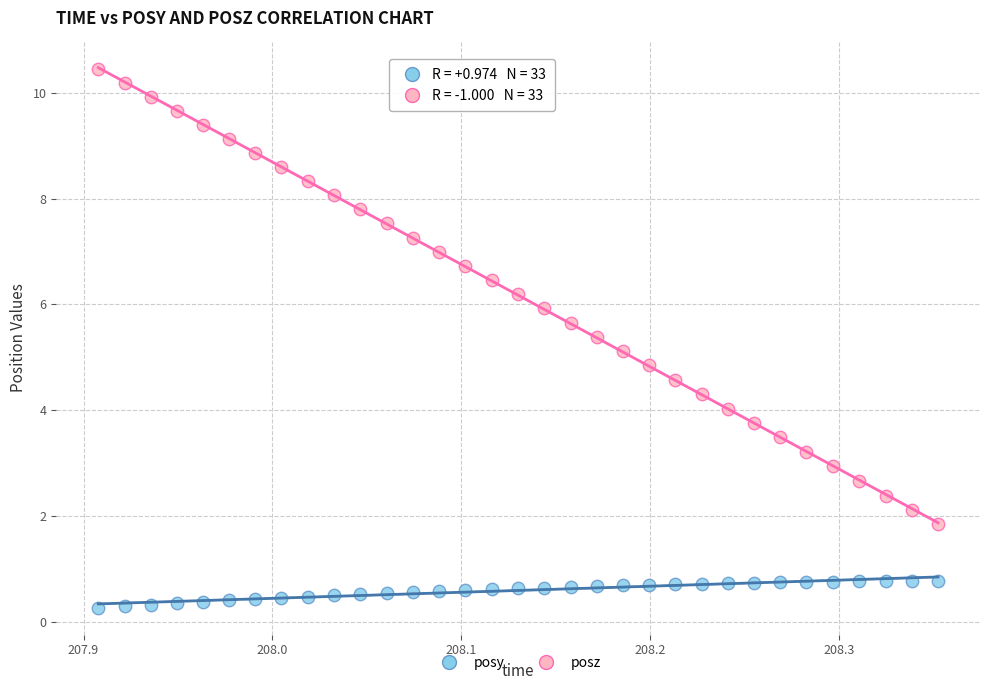

Across all data points, what is the range of Y values (max minus min)?

10.2